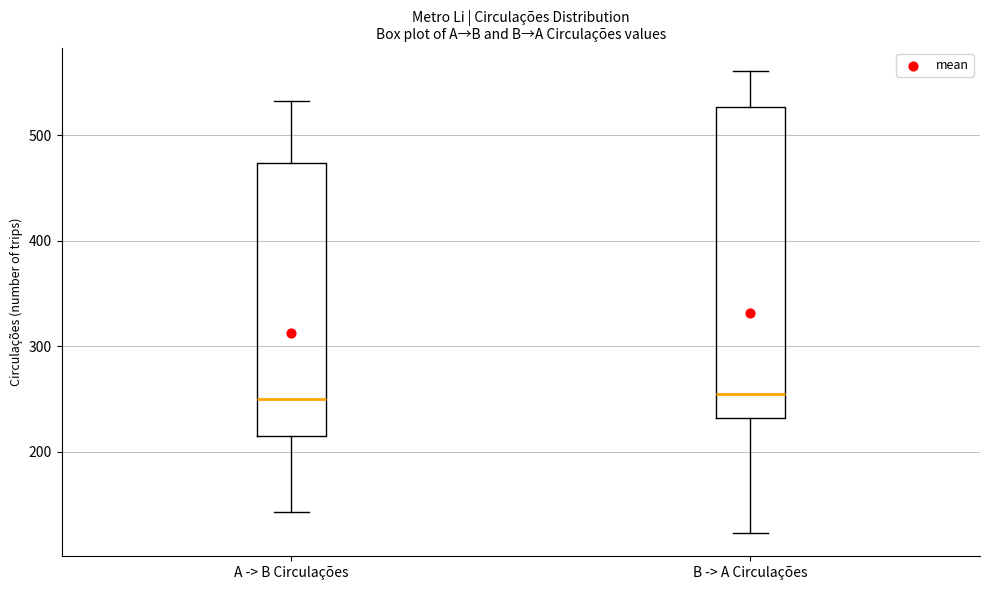

Reading left to right, read every box against the y-axis: the position of its median line, the range the box covers, and the ends of its whiskers. The values are not printed on the chart, so give them approximately, as read against the axis.

A -> B Circulações: median 250, box 220 to 470, whiskers 140 to 530
B -> A Circulações: median 260, box 230 to 530, whiskers 120 to 560